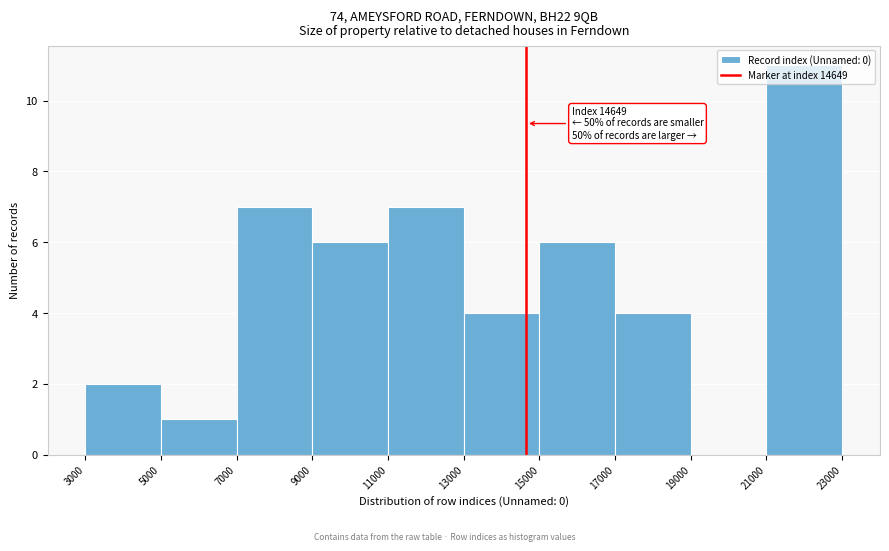

Which range on the x-axis has the tallest bar?

21000 to 23000